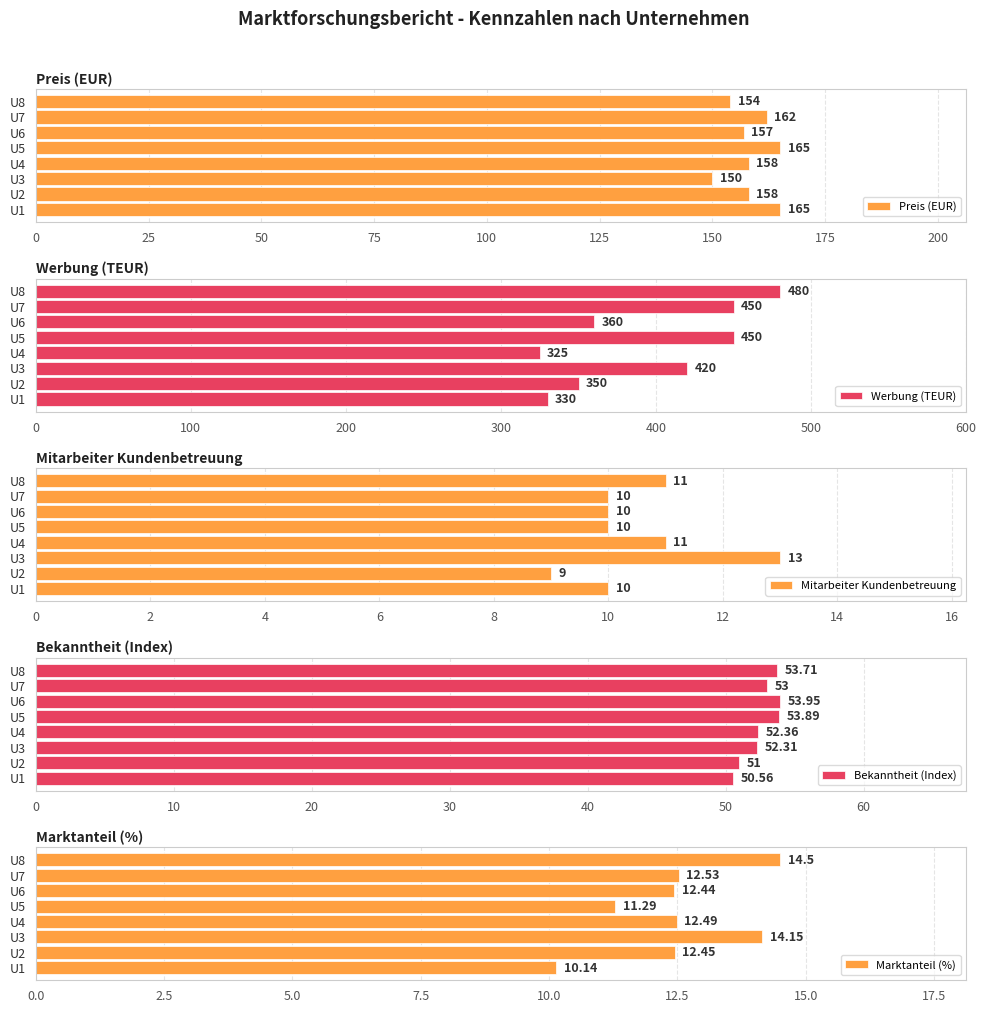

Is it true that Preis (EUR) equals 157 at U6?

True